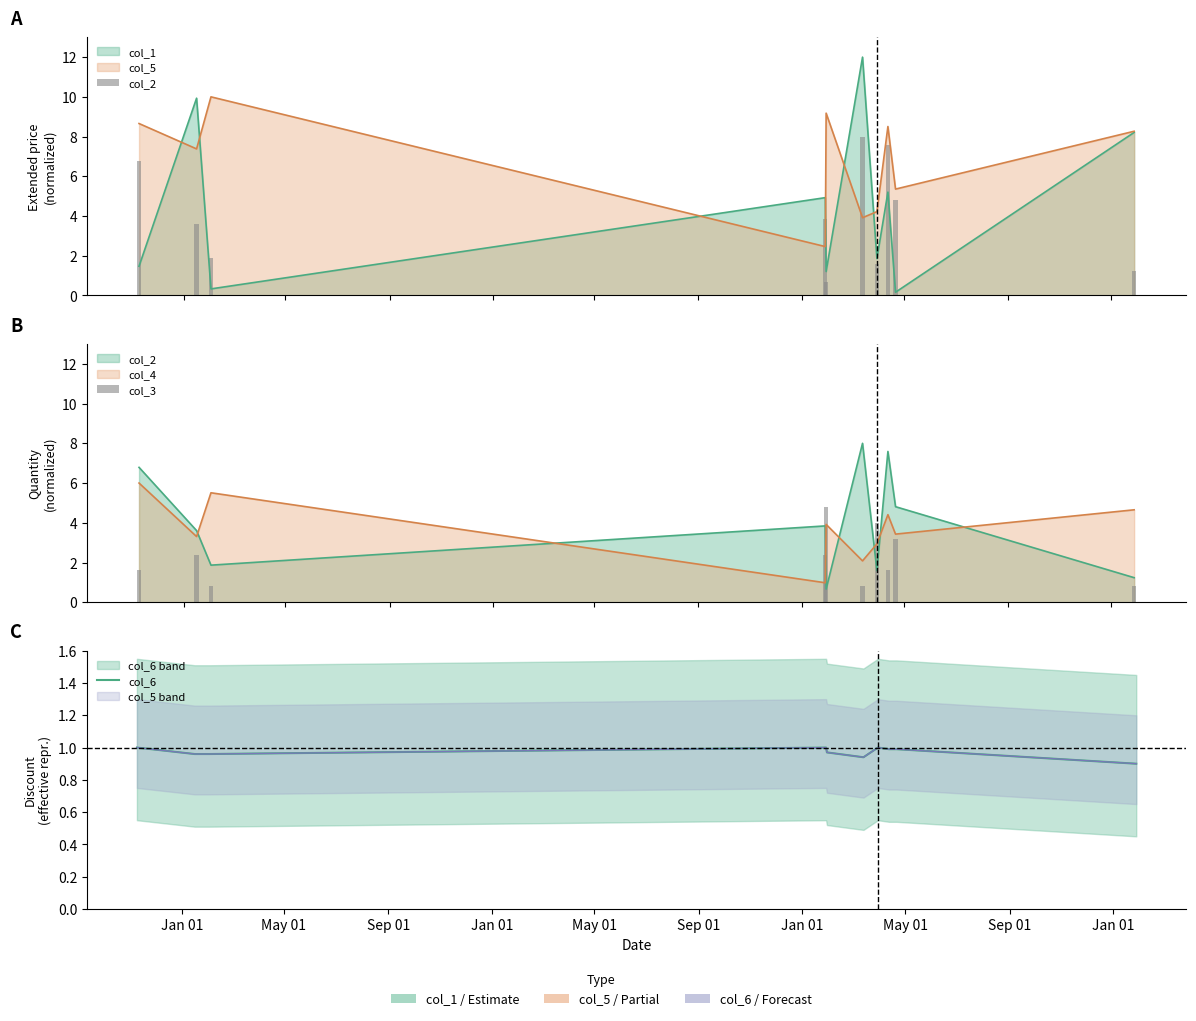

The value of col_3 at Jan 01 is 2.4. True or false?

True